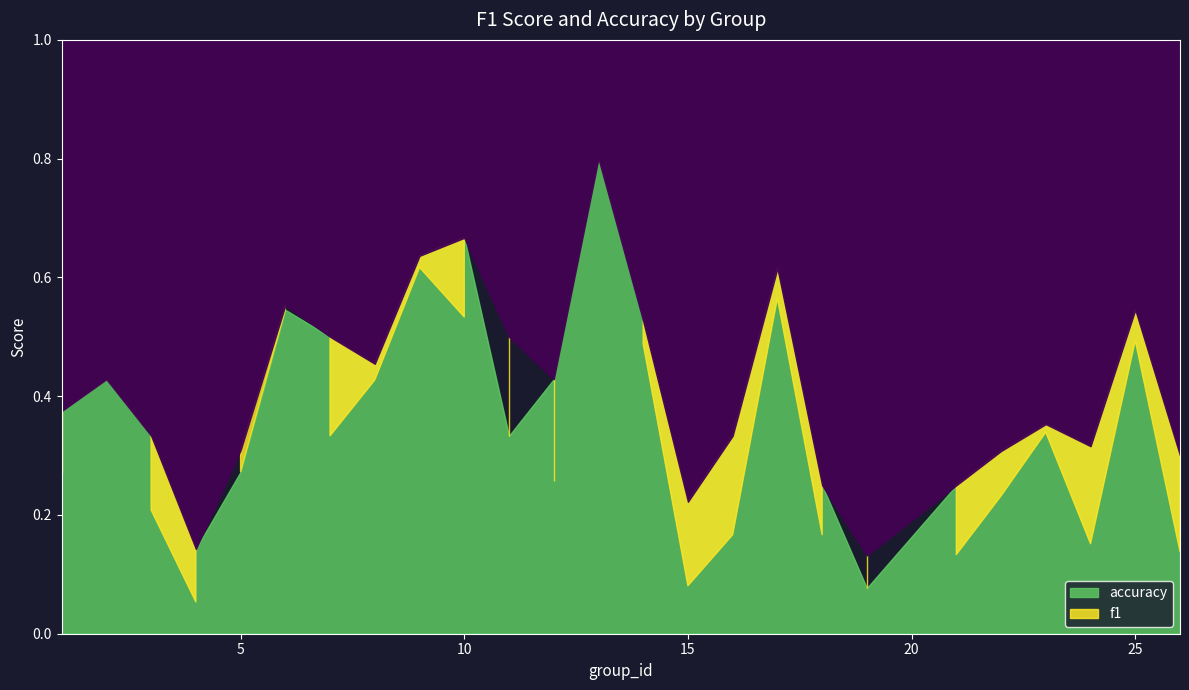

Rank the series at 19 from lowest to highest value.

accuracy, f1